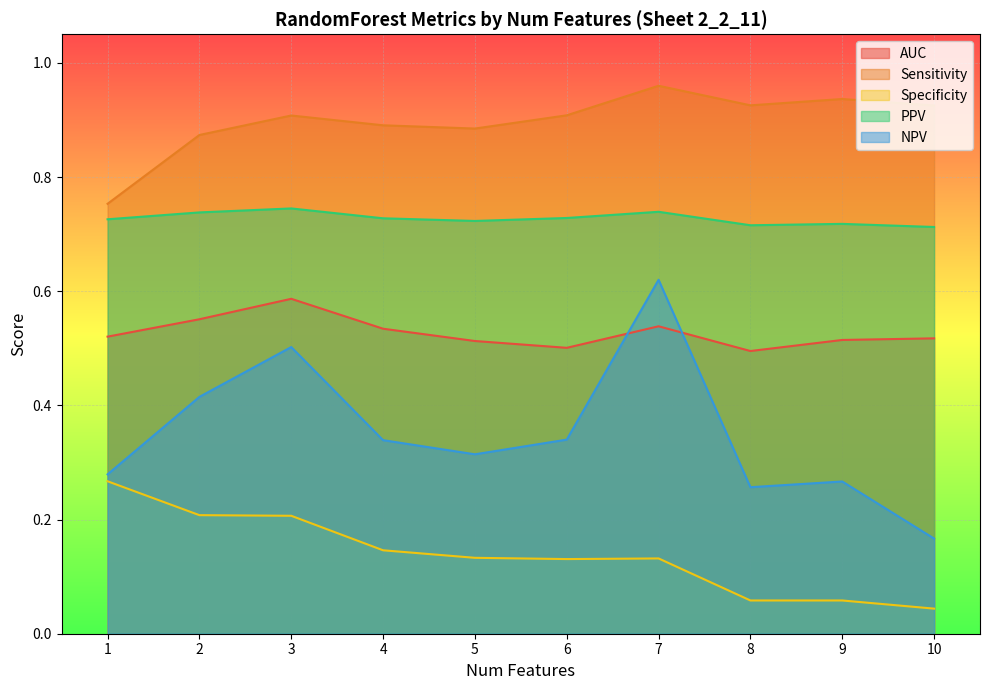

Is it true that Specificity equals 0.1 at 9?

True